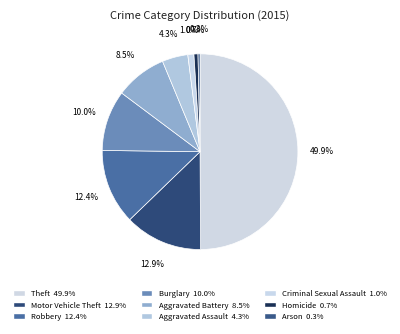

Does any single category account for the majority?

No